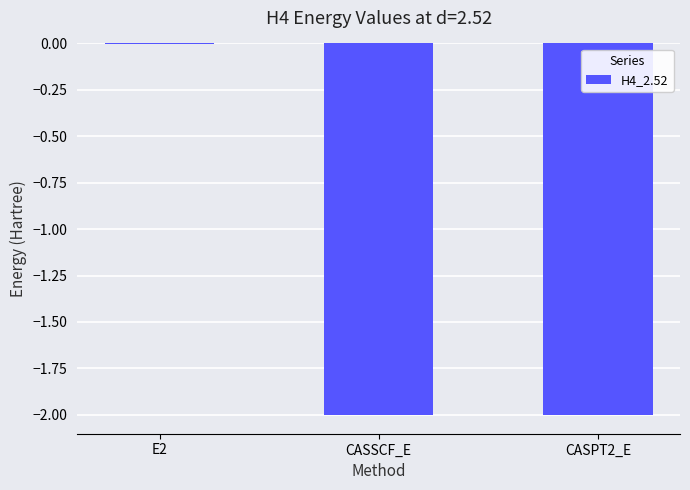

Does the chart contain stacked bars?

No